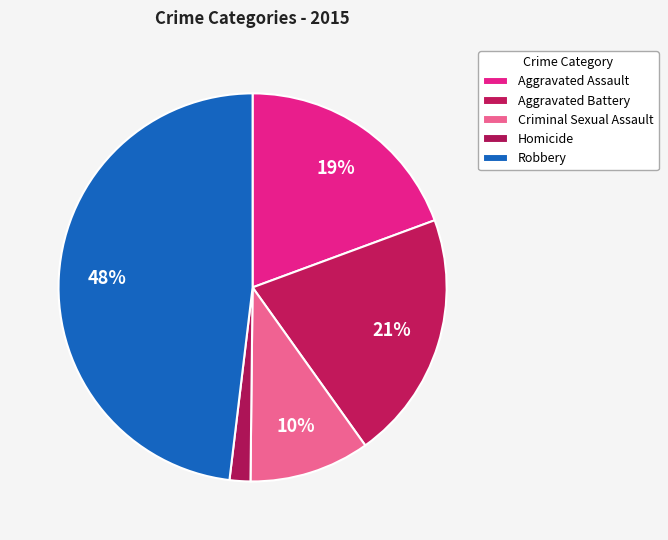

What is the ratio of the value at Homicide to the value at Aggravated Battery?

0.1